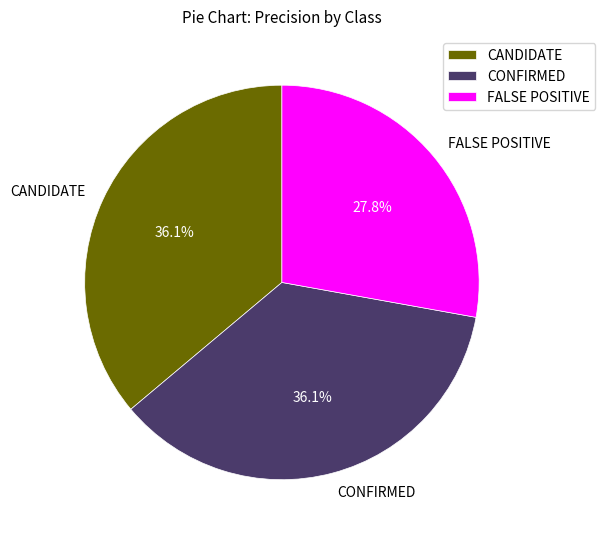

To the nearest percent, what is the average slice percentage?

33%